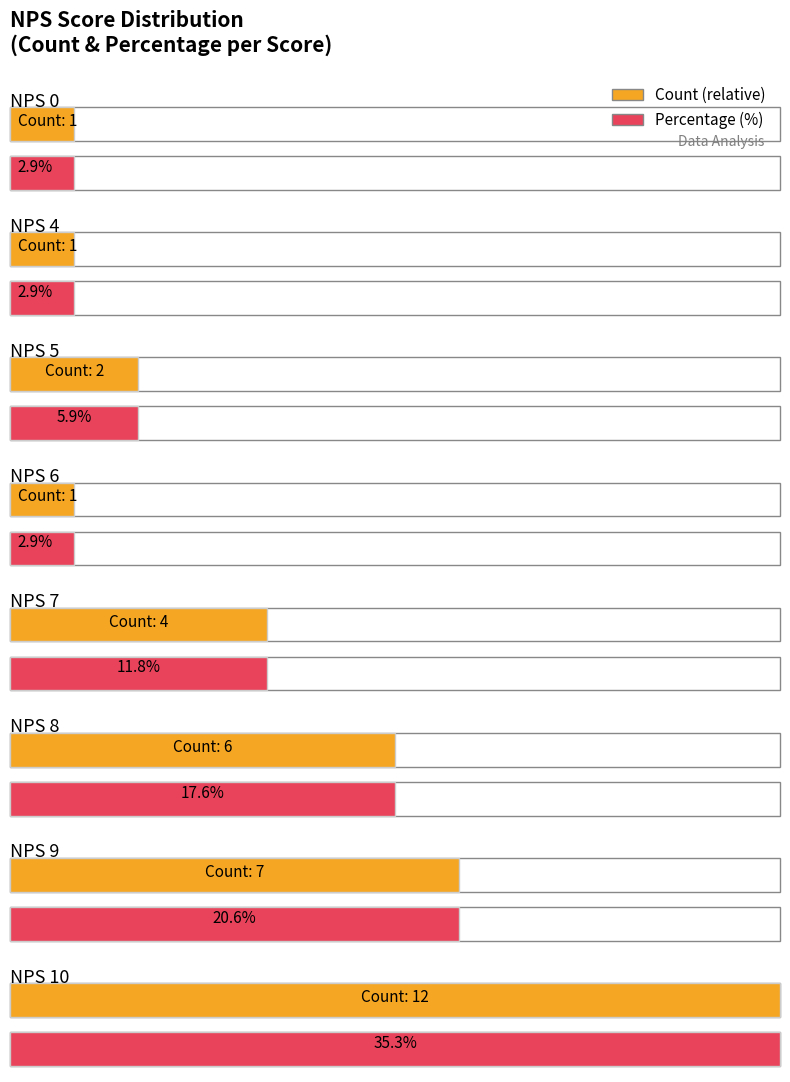

Are the bars grouped side by side (vs. stacked)?

No